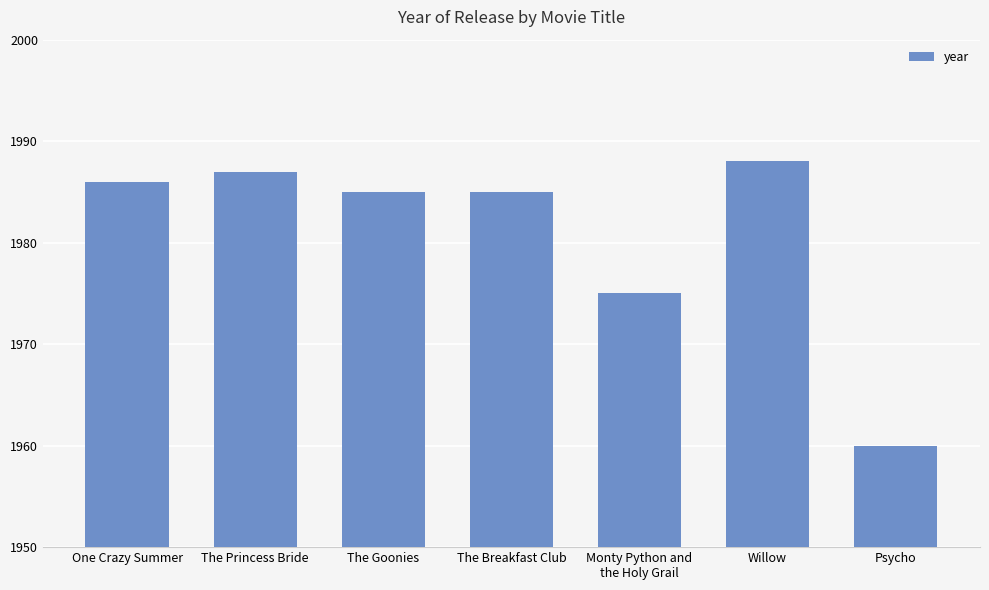

Where does the data first go above 1985?

One Crazy Summer